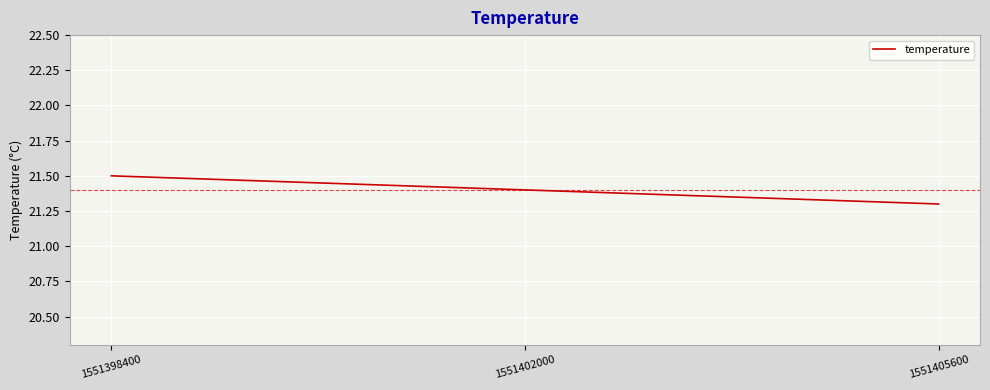

Where is the data nearest to the value 21?

1551405600